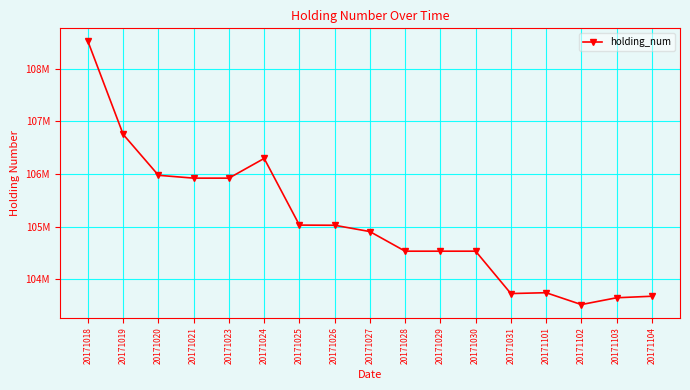

Reading left to right, what are all the values shown in this chart?

20171018=108513000	20171019=106749000	20171020=105974000	20171021=105920000	20171023=105920000	20171024=106294000	20171025=105029000	20171026=105026000	20171027=104906000	20171028=104534000	20171029=104534000	20171030=104534000	20171031=103730000	20171101=103746000	20171102=103521000	20171103=103650000	20171104=103679000